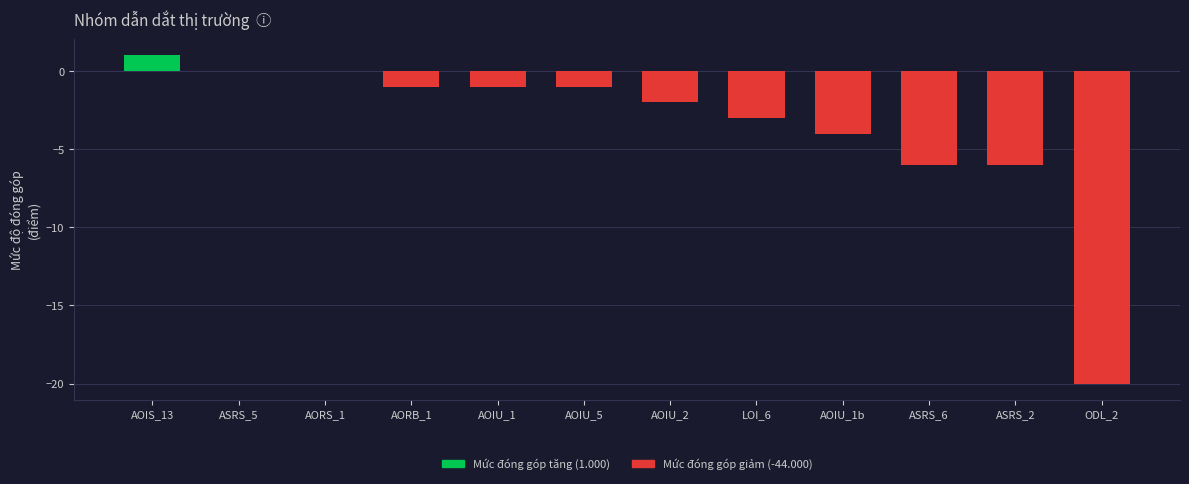

What is the sum of all Mức đóng góp tăng (1.000) values?

1